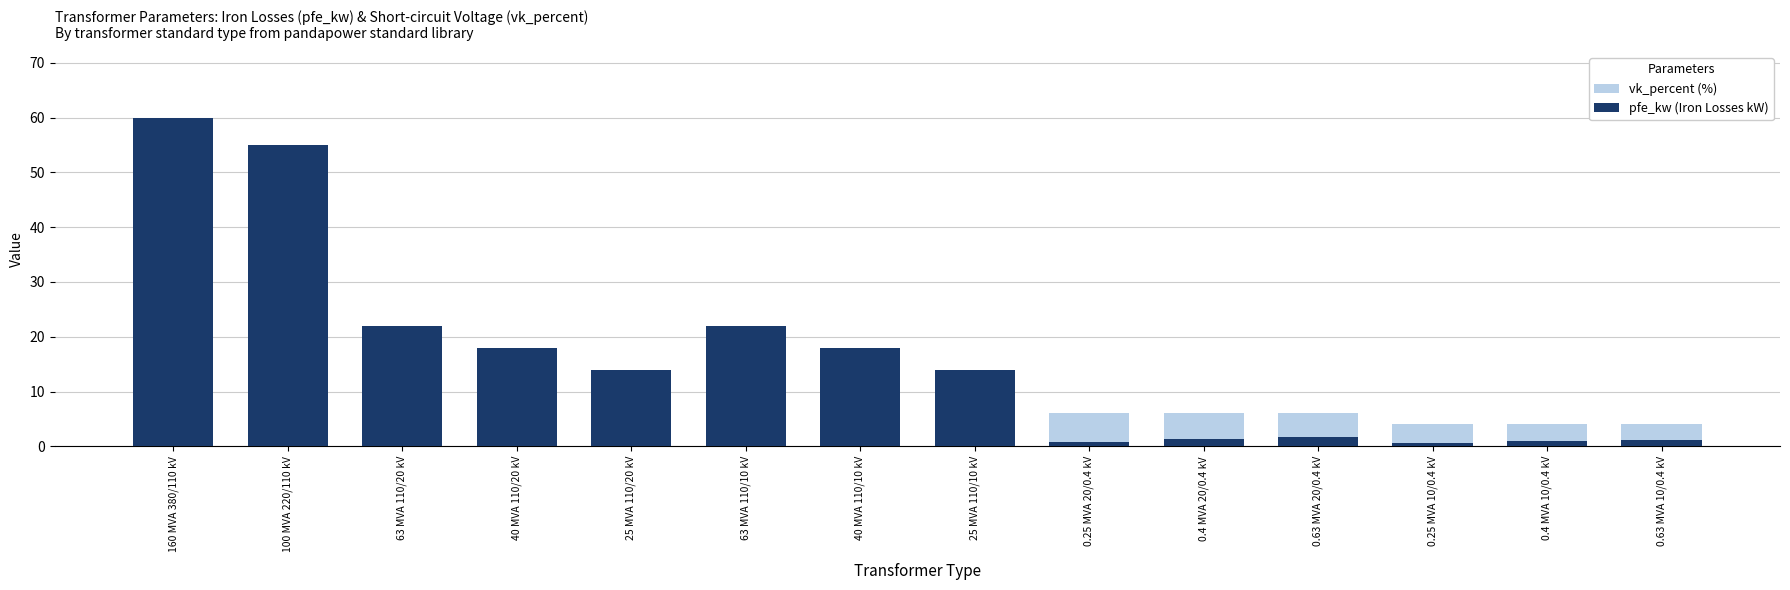

Reading left to right, extract all data points from this chart.

vk_percent (%): 12.2	12.0	18.0	16.2	12.0	18.0	16.2	12.0	6.0	6.0	6.0	4.0	4.0	4.0
pfe_kw (Iron Losses kW): 60.0	55.0	22.0	18.0	14.0	22.0	18.0	14.0	0.8	1.4	1.6	0.6	0.9	1.2